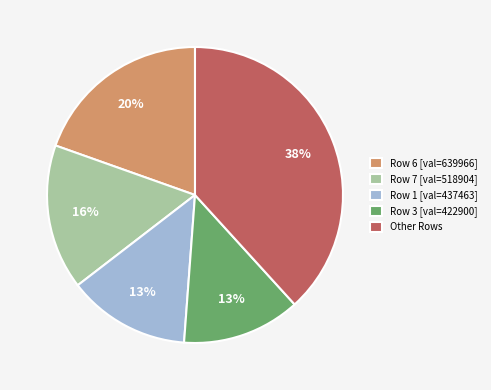

To the nearest percent, what is the average slice percentage?

20%